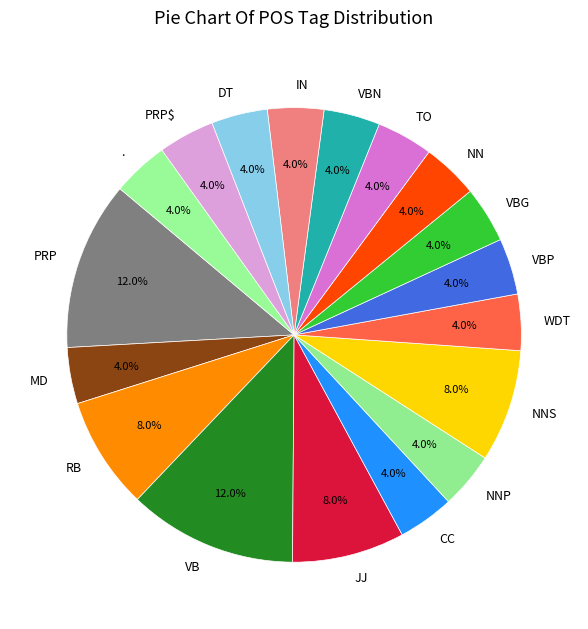

Does CC represent more than half of the total?

No